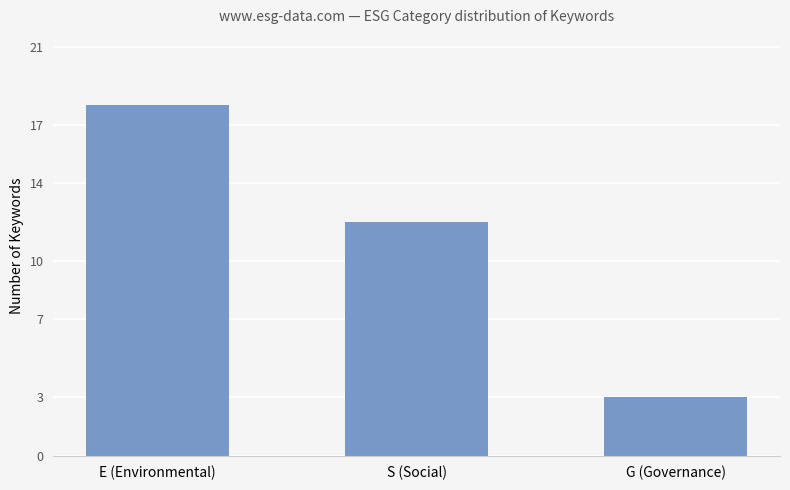

What is the difference between the maximum and second lowest values?

6